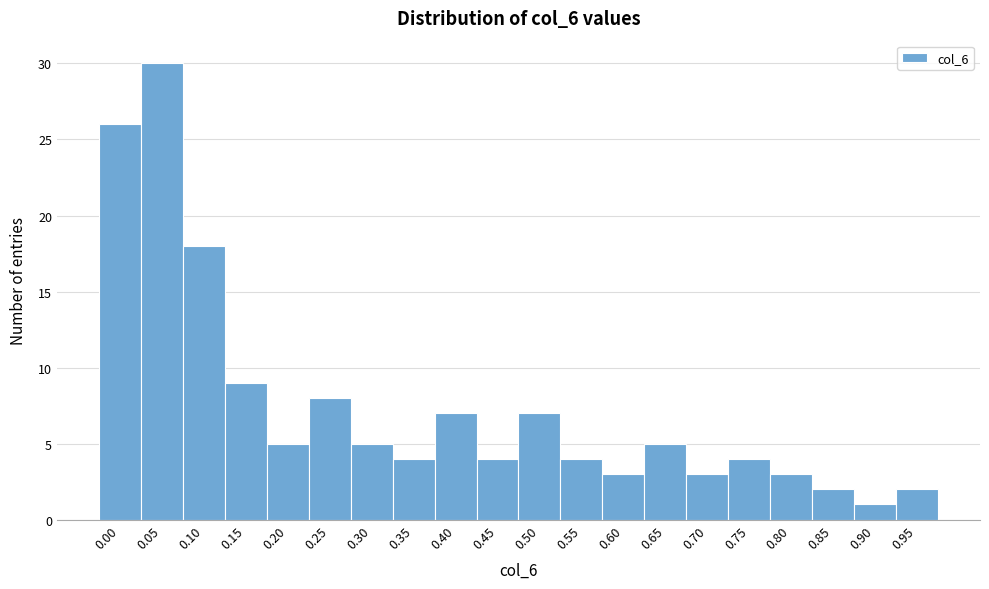

Reading right to left, list all the values displayed in this chart.

2	1	2	3	4	3	5	3	4	7	4	7	4	5	8	5	9	18	30	26